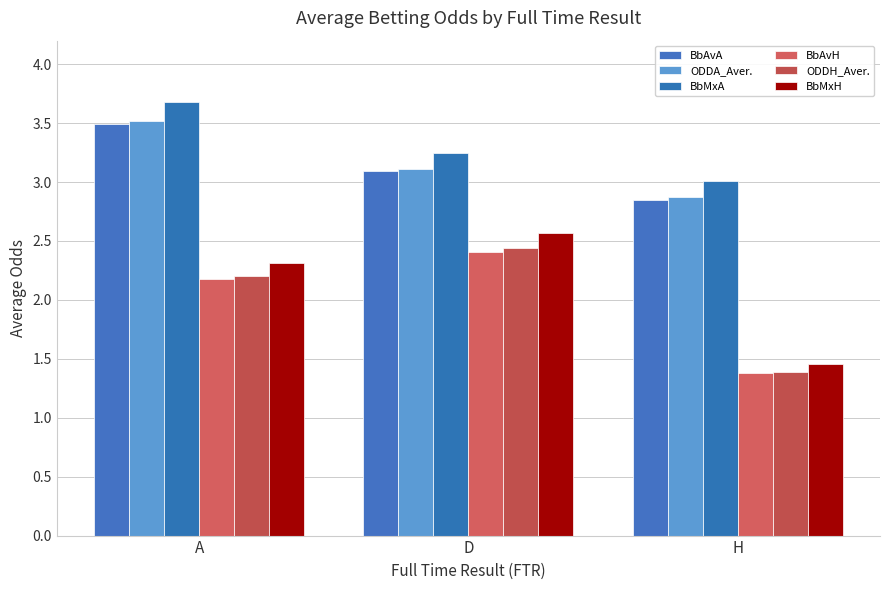

How many ODDH_Aver. values are between 1 and 2?

1